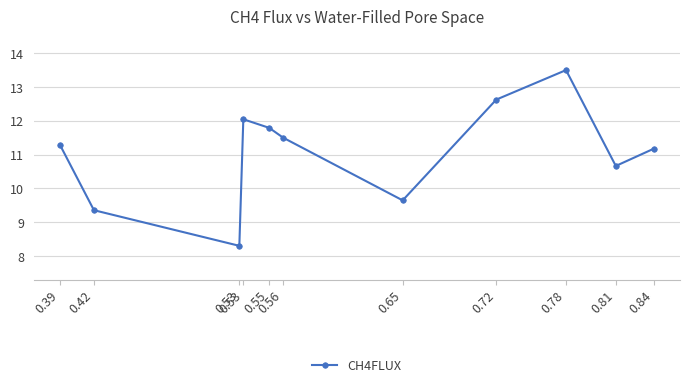

At which category does the data reach its first local peak?

0.53